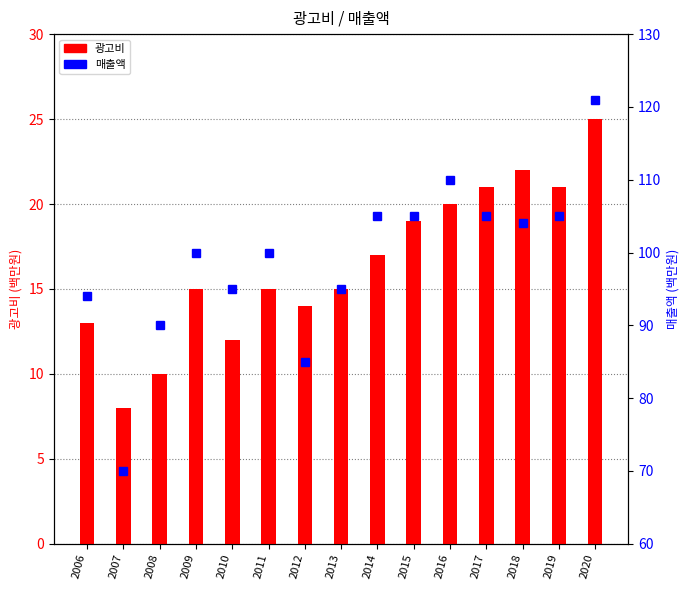

Reading right to left, list all the values displayed in this chart.

광고비: 2020=25	2019=21	2018=22	2017=21	2016=20	2015=19	2014=17	2013=15	2012=14	2011=15	2010=12	2009=15	2008=10	2007=8	2006=13
매출액: 2020=121	2019=105	2018=104	2017=105	2016=110	2015=105	2014=105	2013=95	2012=85	2011=100	2010=95	2009=100	2008=90	2007=70	2006=94